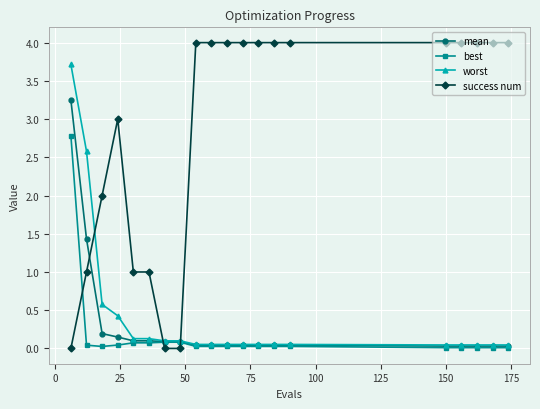

Which series has the widest spread of values?

success num